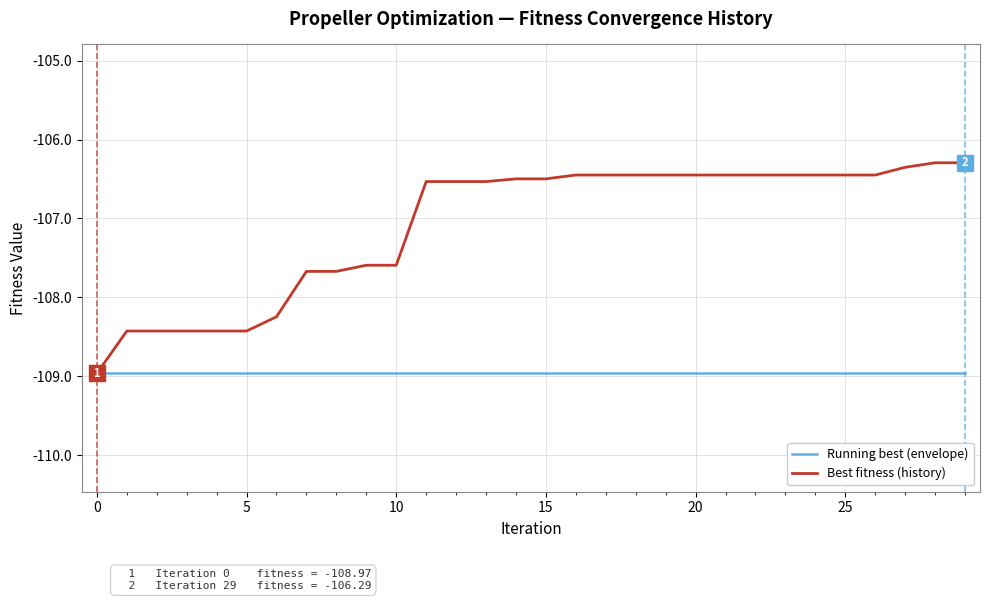

What is the maximum value shown in the chart?

-106.3